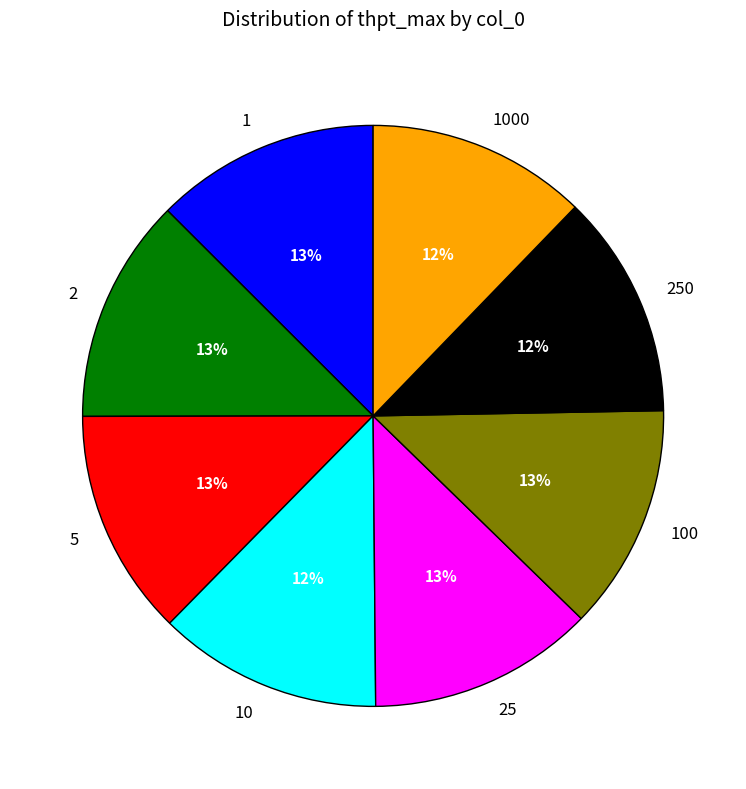

What is the ratio of the value at 100 to the value at 25?

1.0